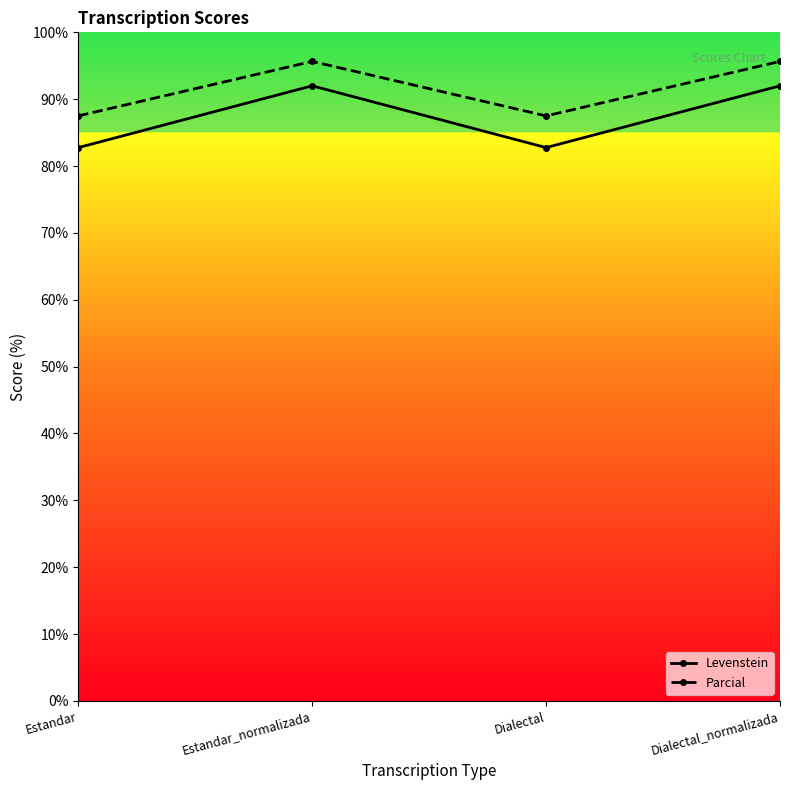

True or false: Parcial and Levenstein intersect in this chart.

False